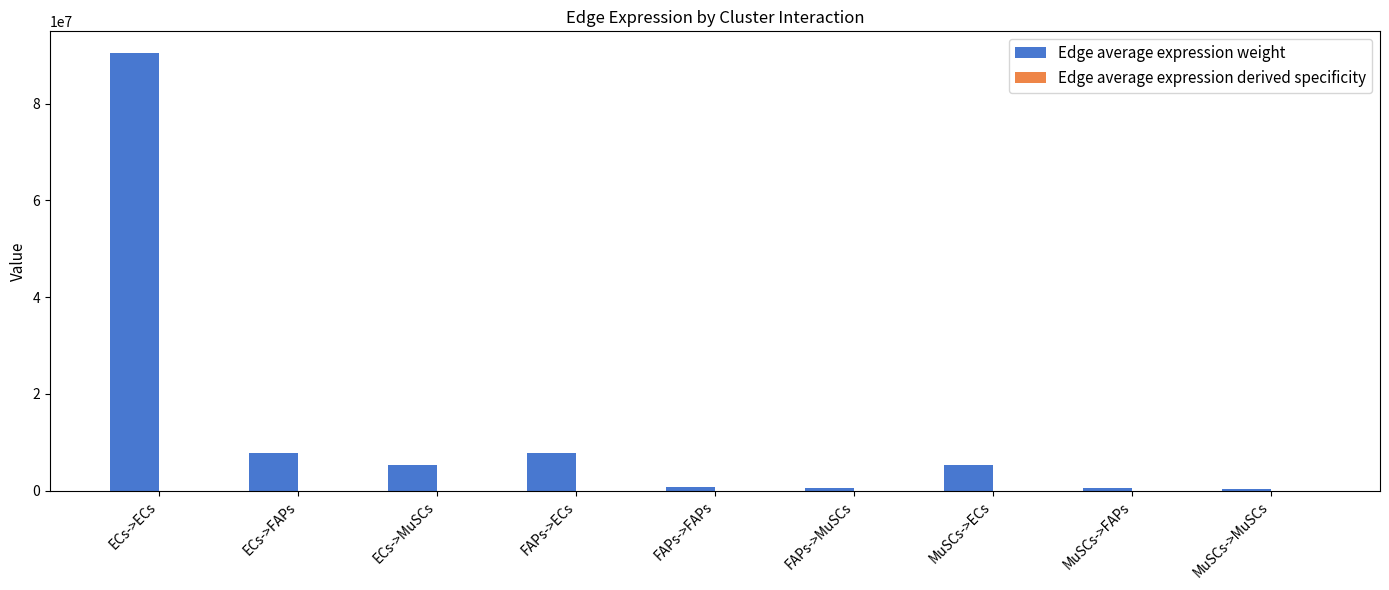

Which label corresponds to the largest value in the chart?

ECs->ECs